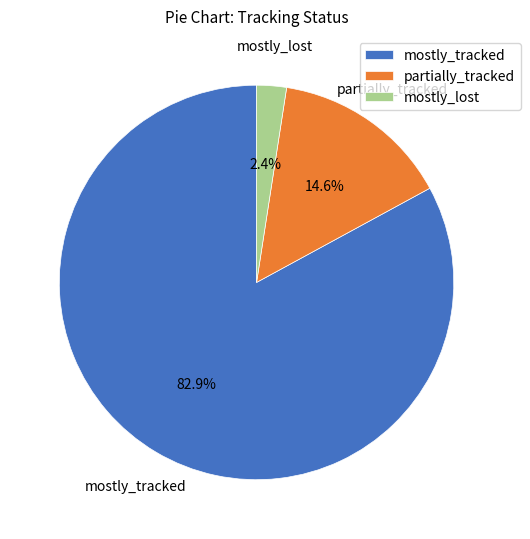

Between mostly_lost and partially_tracked, which is larger?

partially_tracked